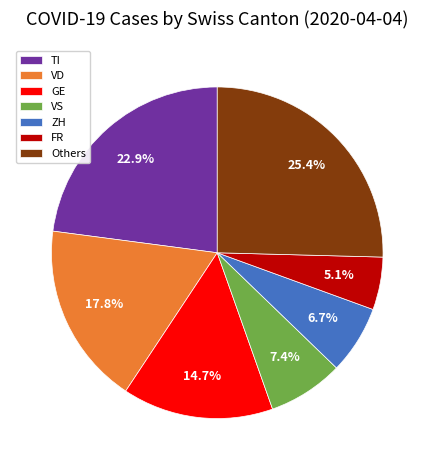

To the nearest percent, what is the difference between the largest and smallest slice percentages?

20%